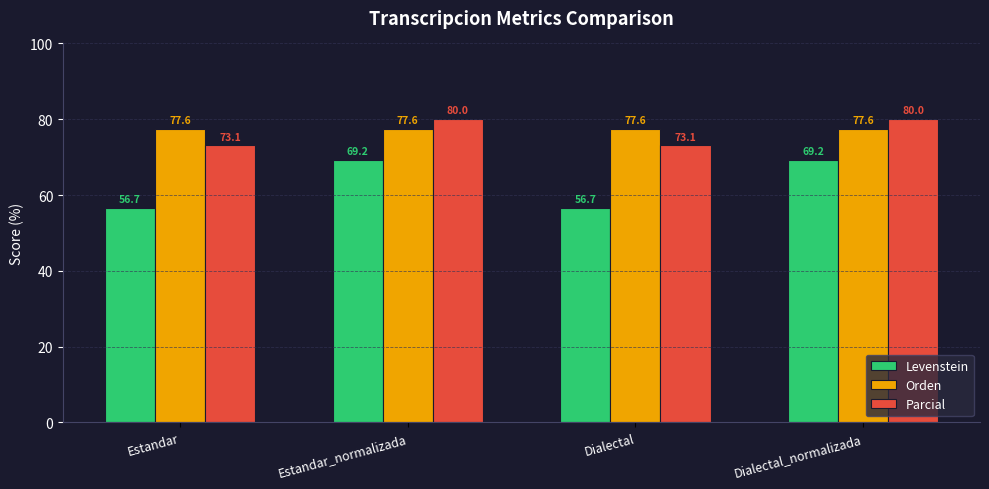

Between Estandar and Dialectal_normalizada, which series saw the biggest shift?

Levenstein